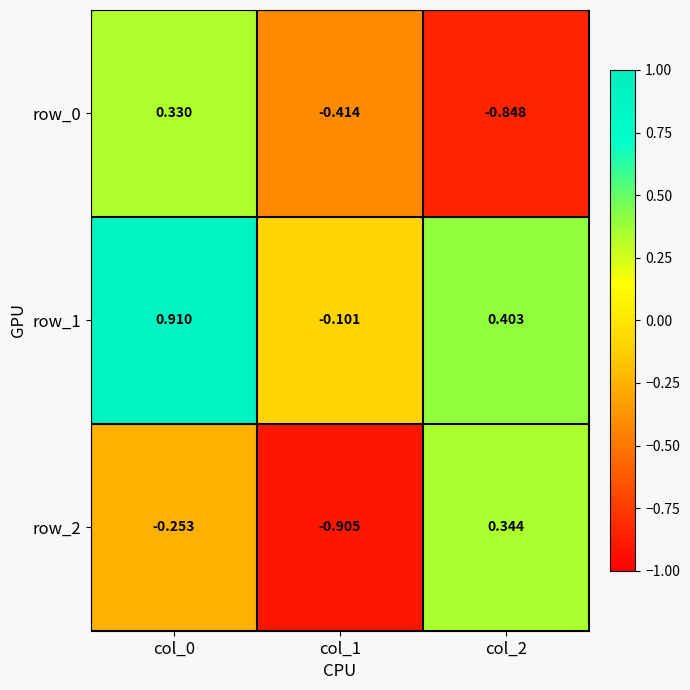

Is it true that row_1 equals -0.0 at col_1?

False